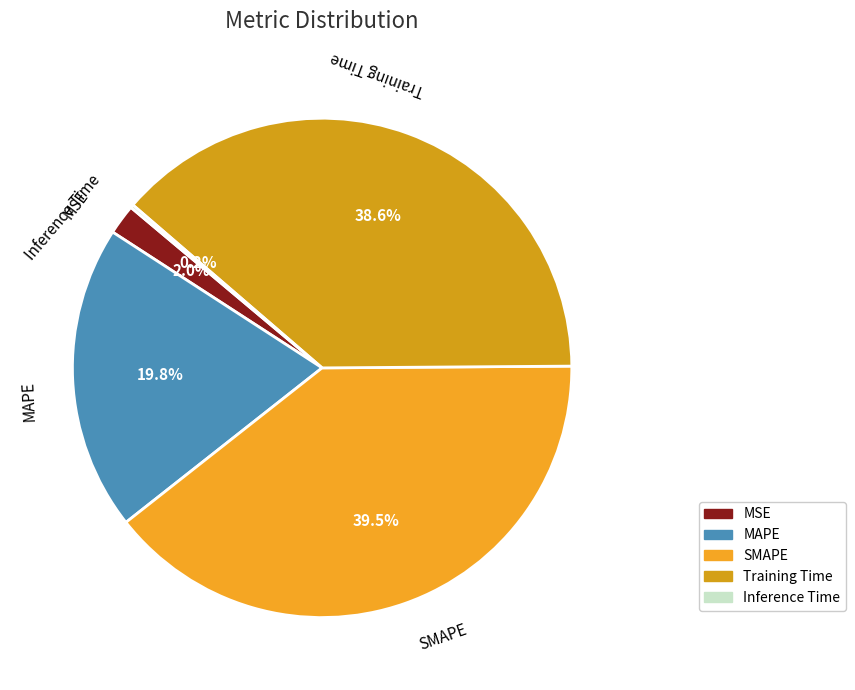

Combined, do MSE and MAPE account for over 50%?

No